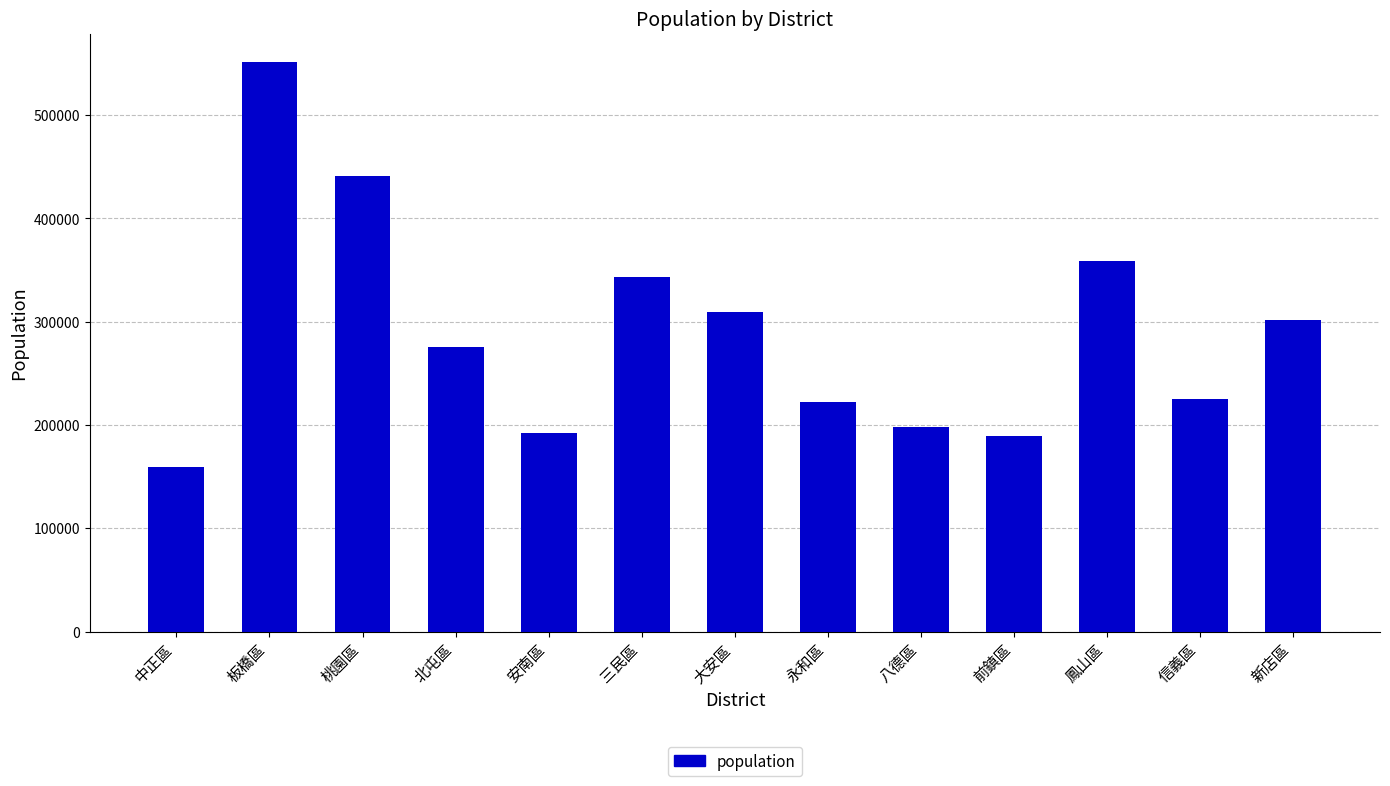

Does the chart contain stacked bars?

No